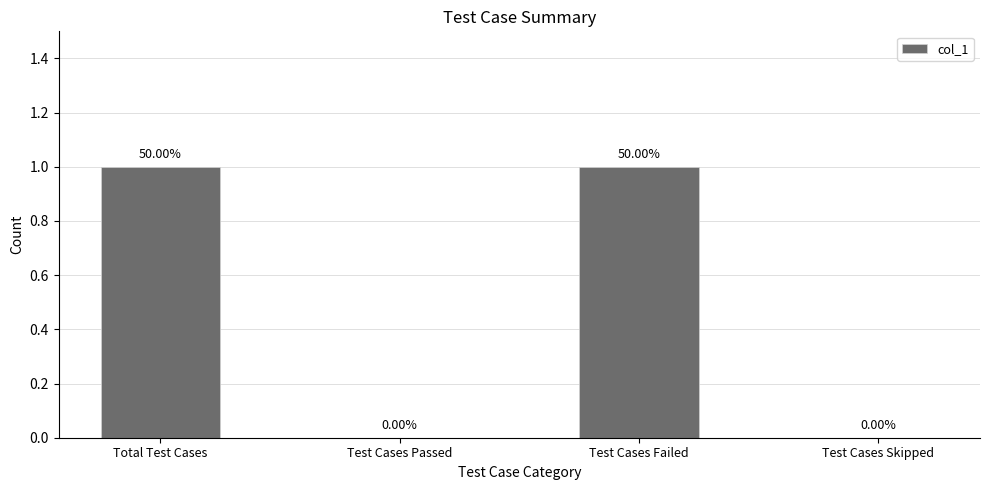

Which has a higher value, Test Cases Failed or Test Cases Skipped?

Test Cases Failed